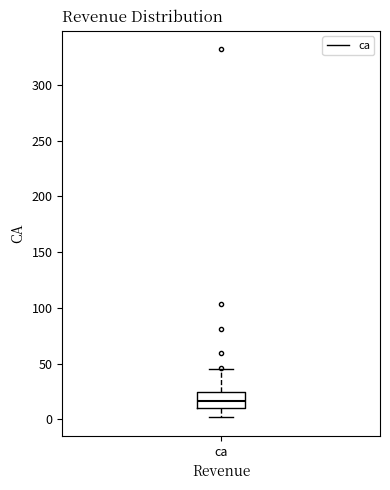

Where does the lower whisker of the box for ca end on the y-axis? The values are not printed on the chart, so give them approximately, as read against the axis.

0